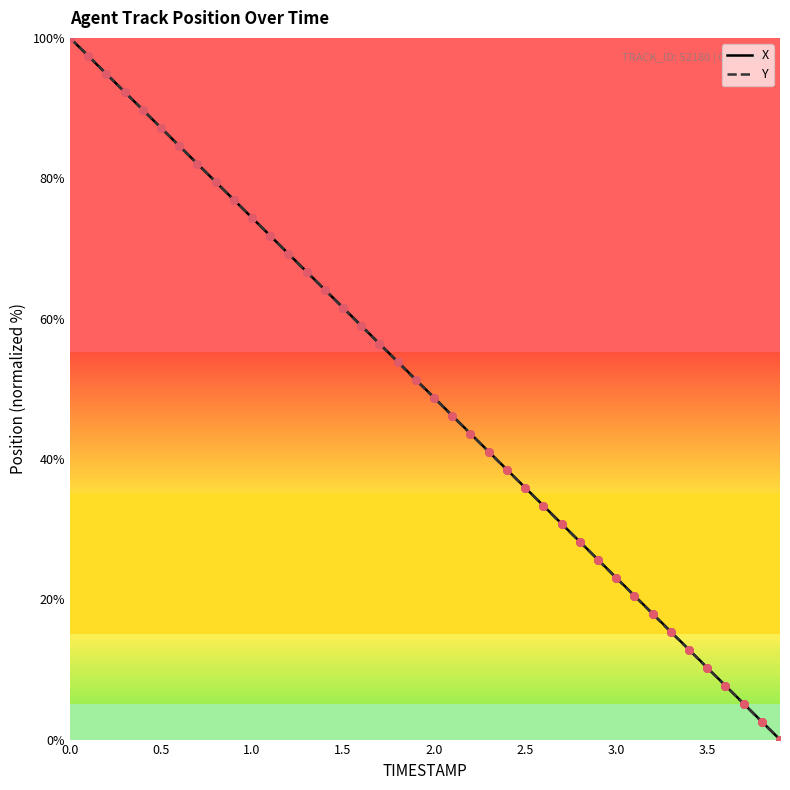

What is the maximum value shown in the chart?

100.0